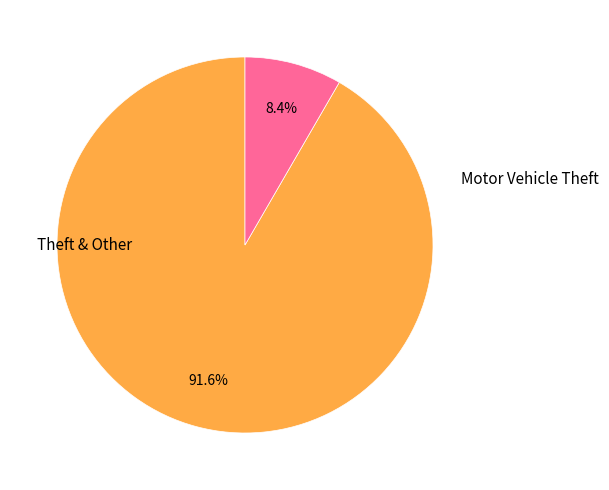

Is there a majority slice in this chart?

Yes